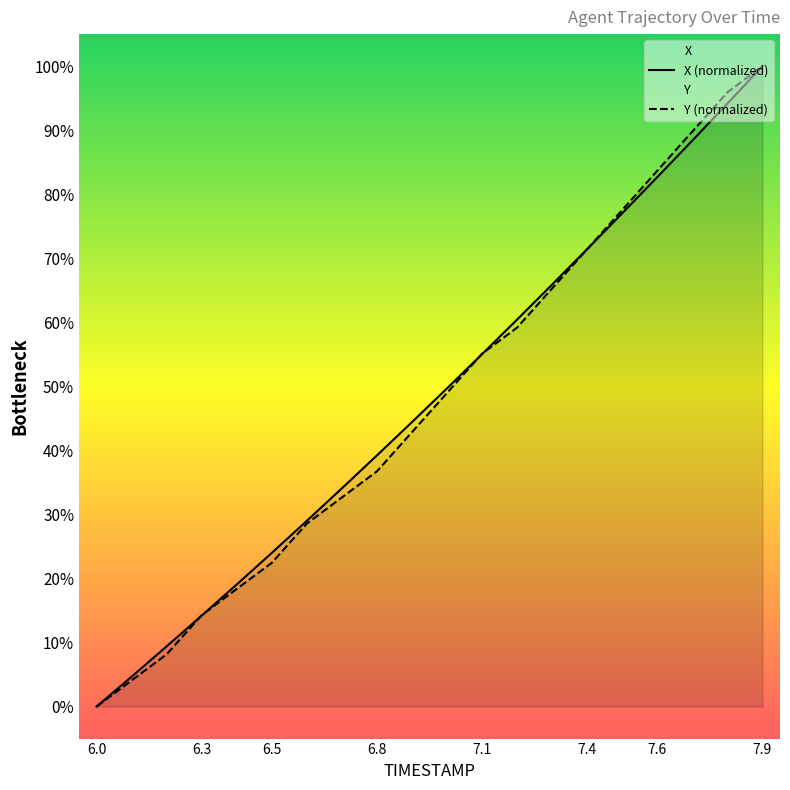

The Y series shows 77.6 at 7.5. True or false?

True